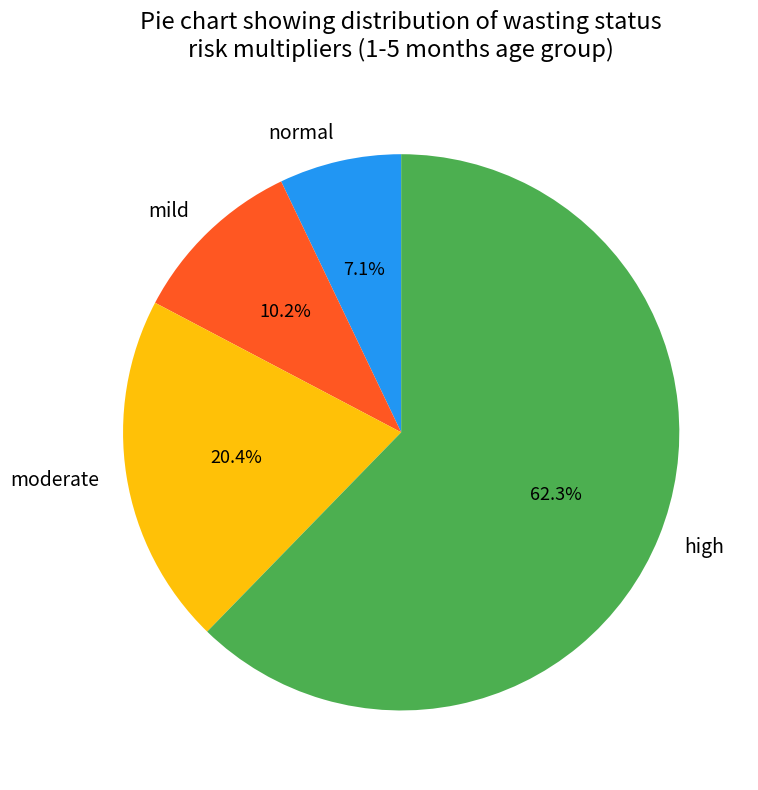

What is the ratio of the value at high to the value at normal?

8.8